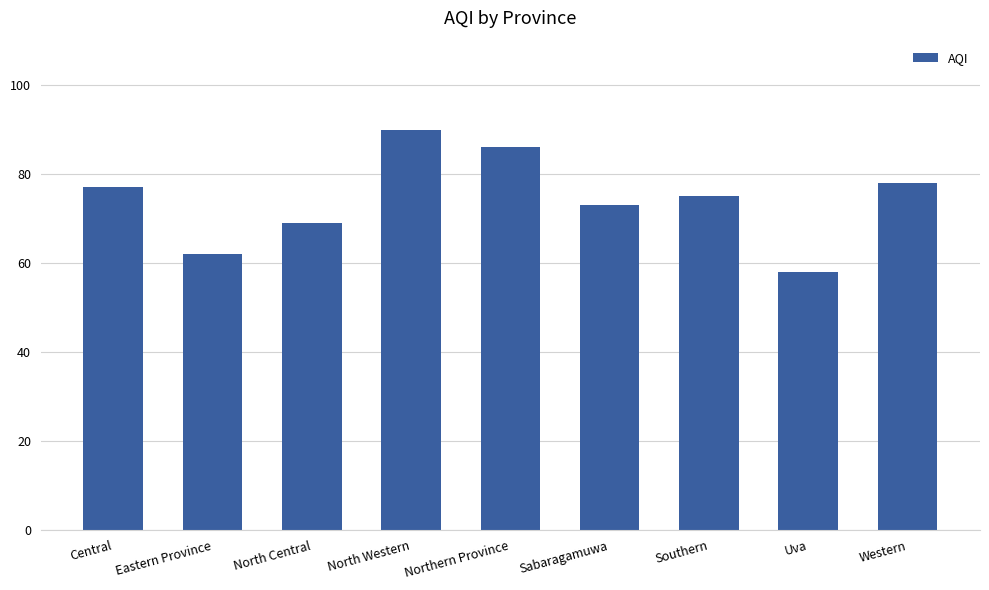

What is the label of the 3rd bar from the right?

Southern